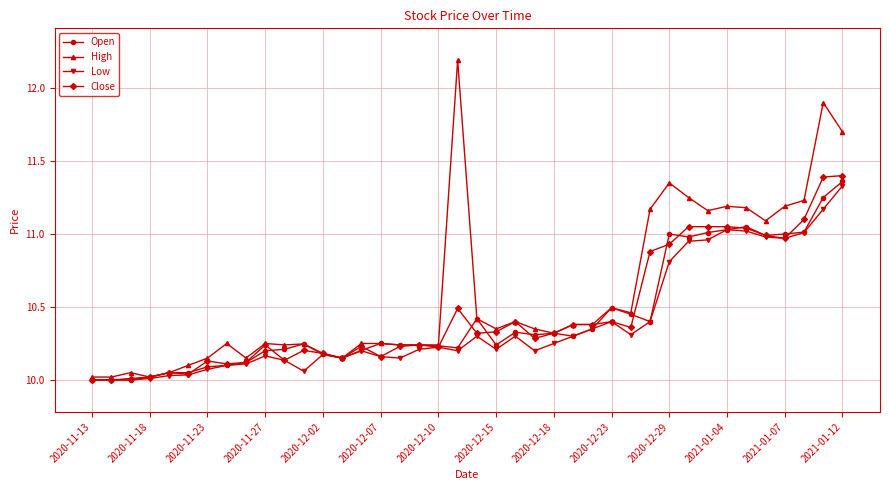

True or false: Low has more than 2 points higher than both neighbors.

True